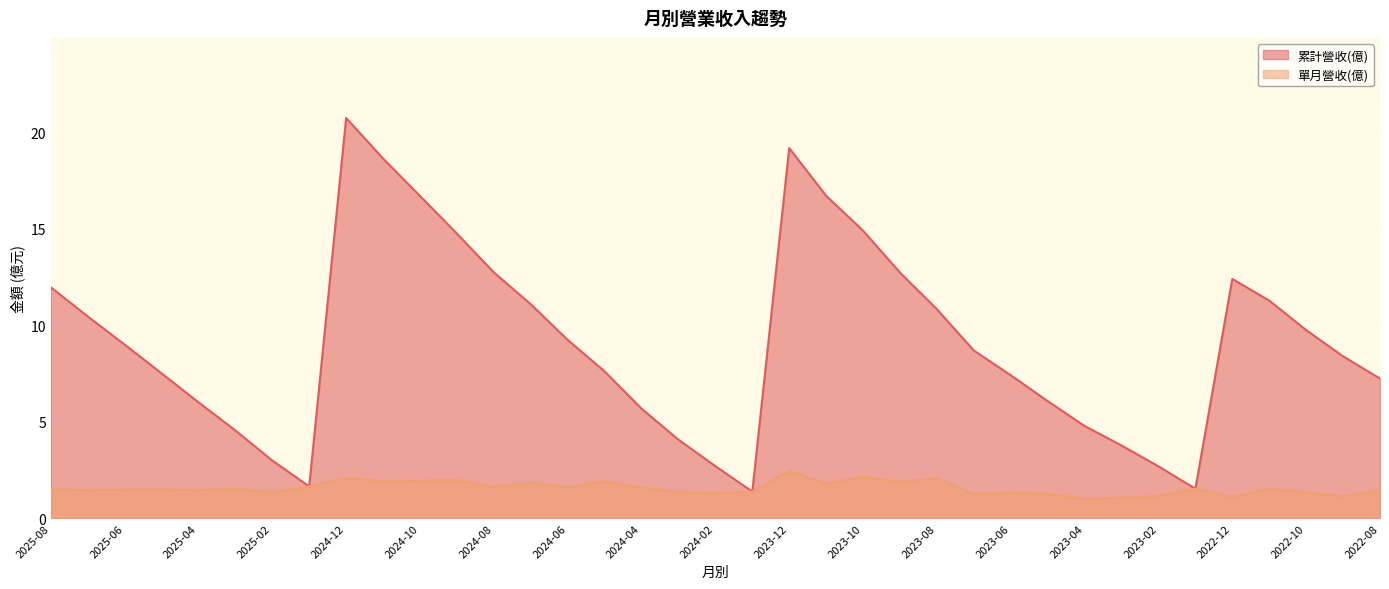

True or false: 單月營收(億) has a value of 2.3 at 2025-04.

False